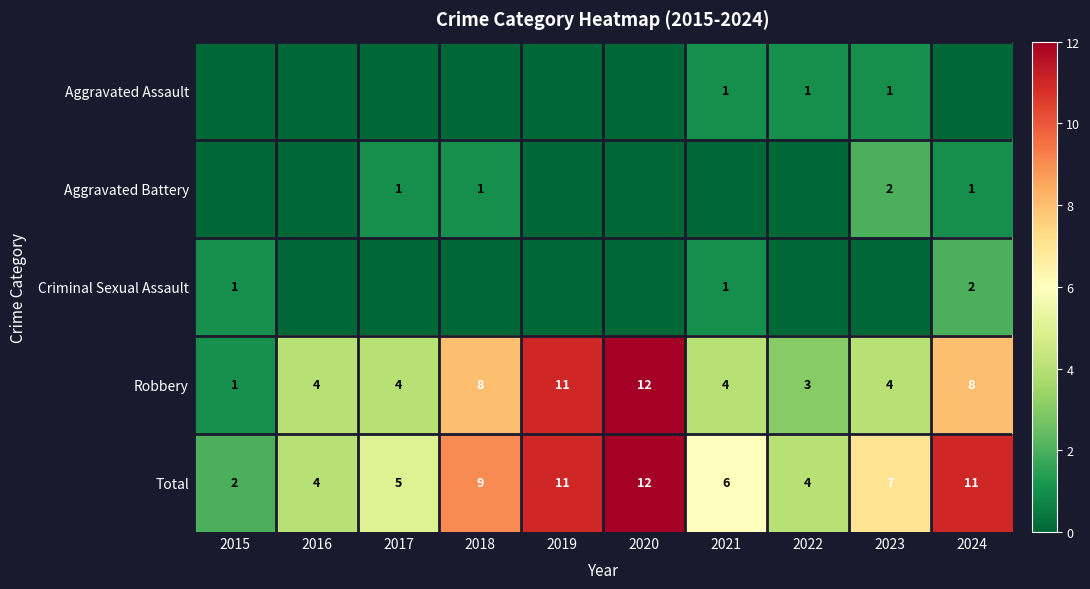

True or false: Aggravated Battery has a value of 1 at 2023.

False